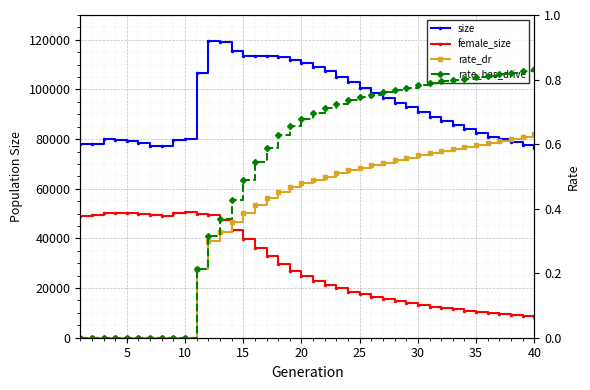

True or false: rate_dr and size cross at least once.

False